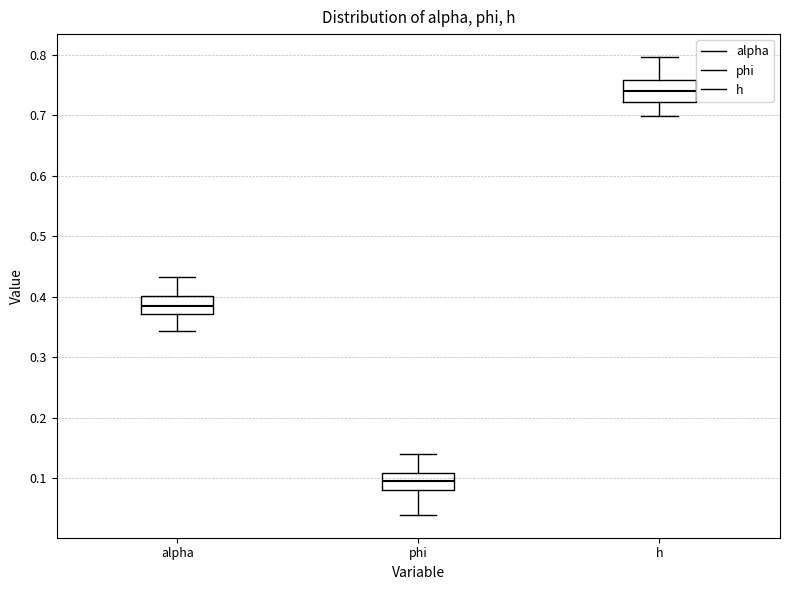

Reading left to right, read every box against the y-axis: the position of its median line, the range the box covers, and the ends of its whiskers. The values are not printed on the chart, so give them approximately, as read against the axis.

alpha: median 0.38, box 0.37 to 0.40, whiskers 0.34 to 0.43
phi: median 0.09, box 0.08 to 0.11, whiskers 0.04 to 0.14
h: median 0.74, box 0.72 to 0.76, whiskers 0.70 to 0.80